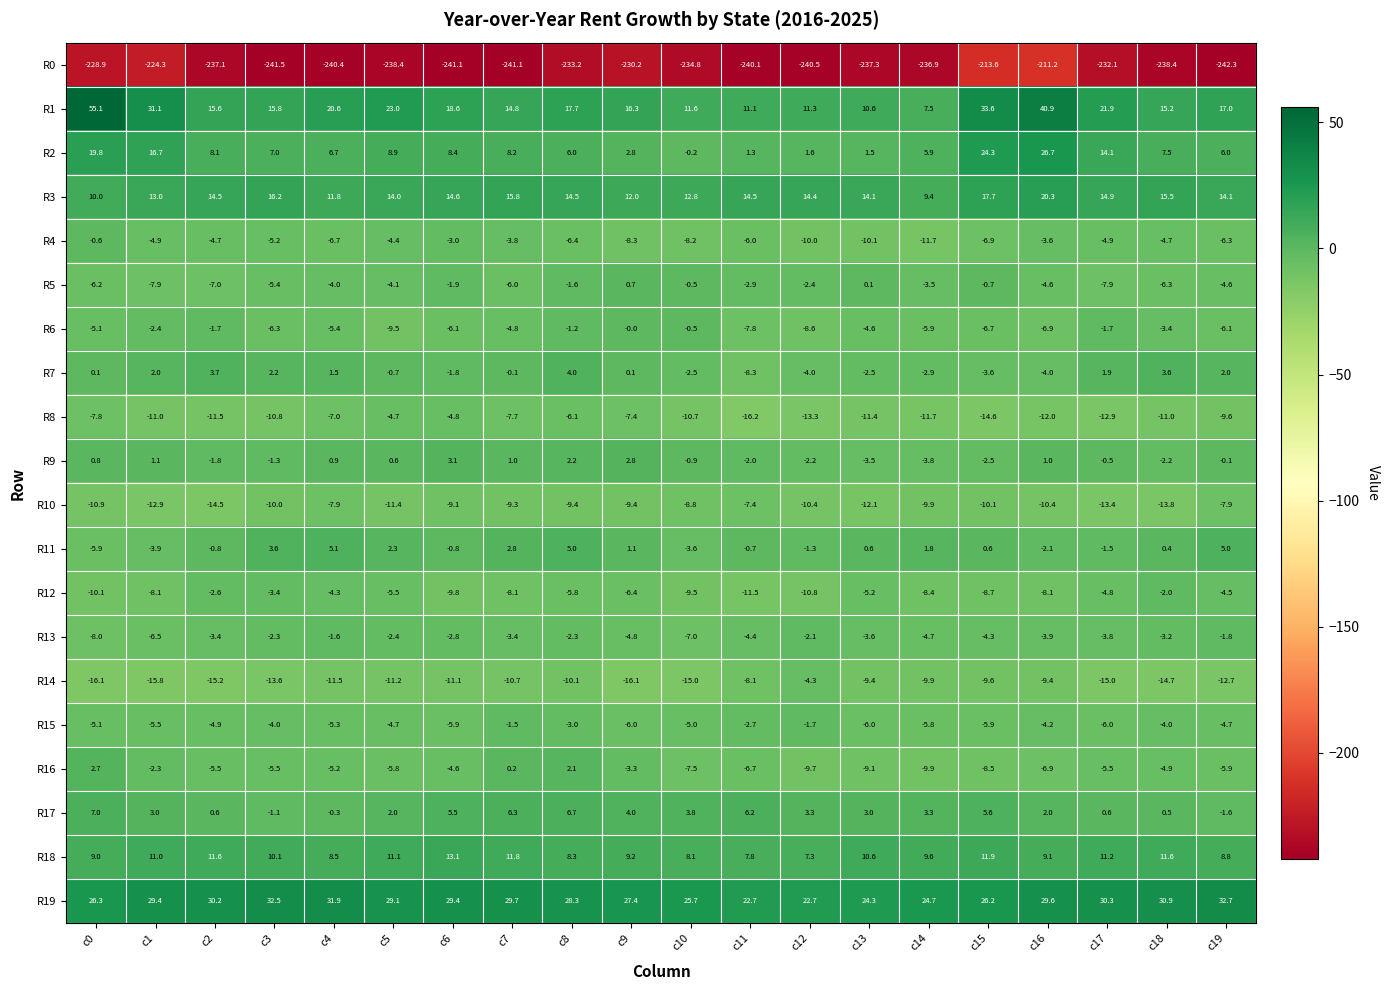

Between c8 and c11, which series saw the biggest shift?

R7